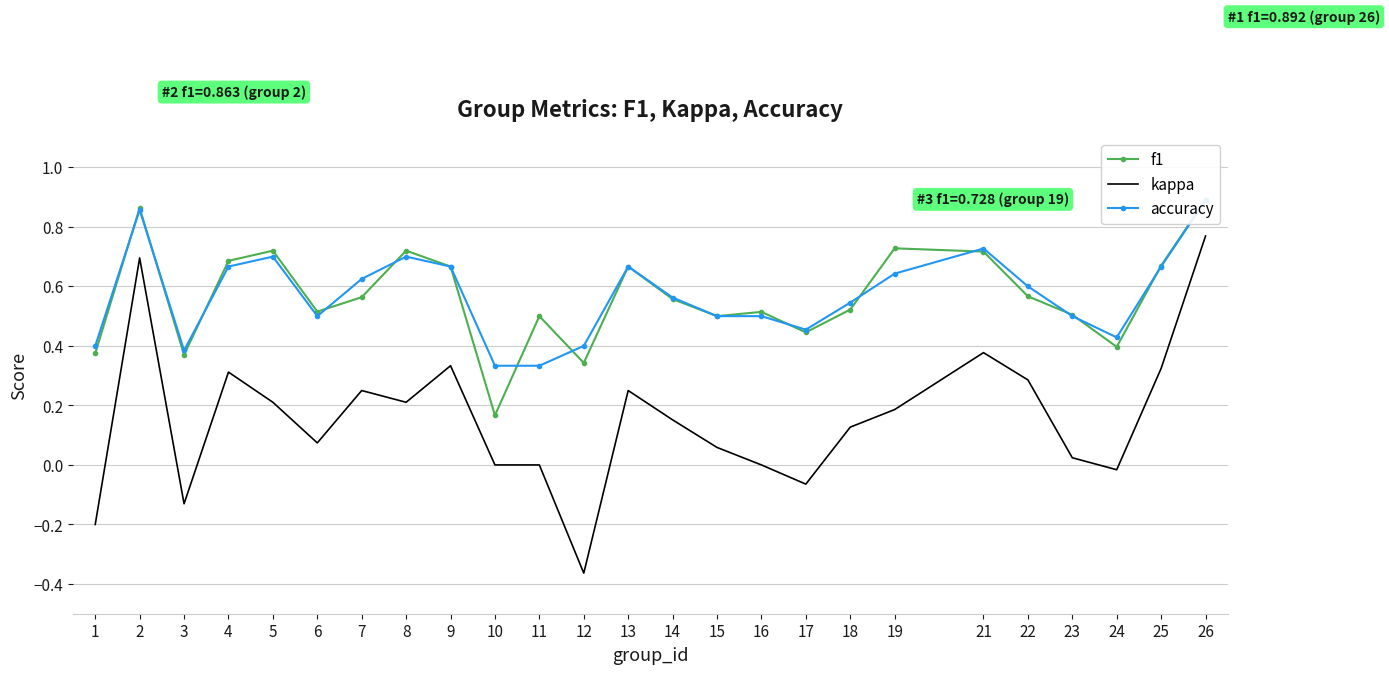

True or false: kappa and accuracy intersect in this chart.

False